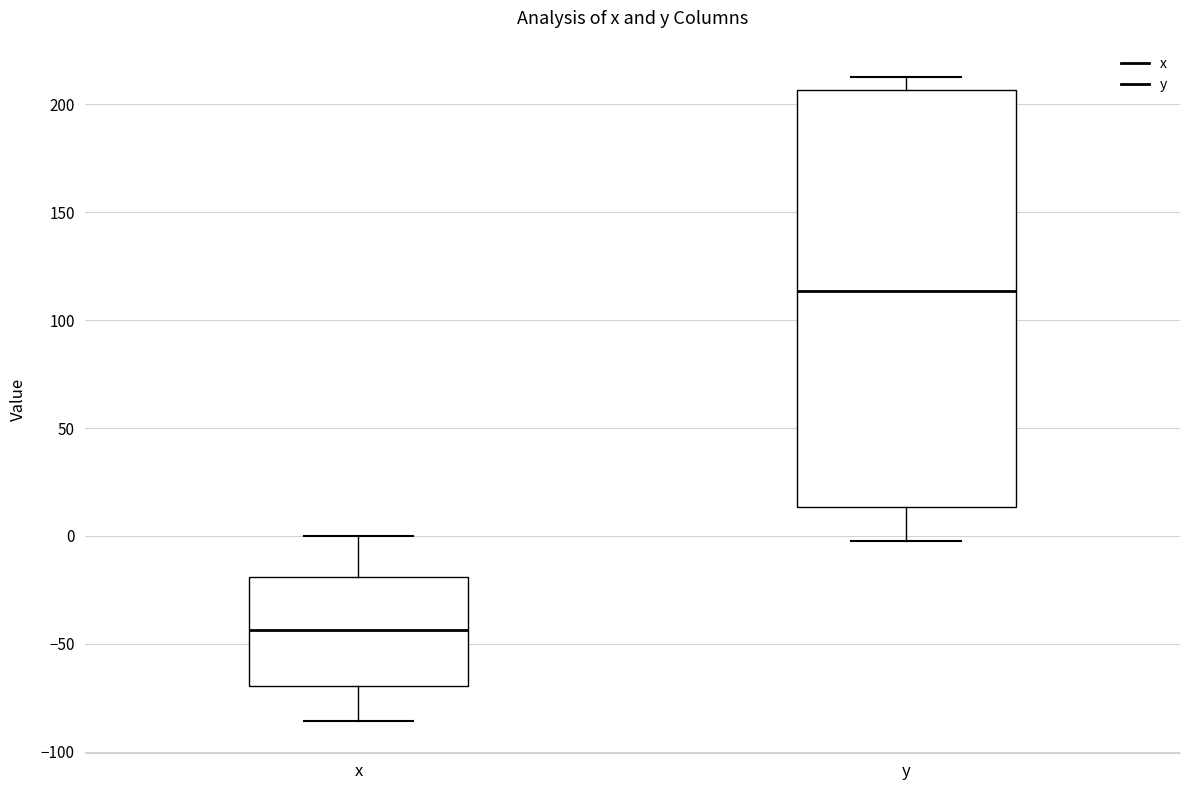

Reading left to right, transcribe this box plot: for each box, give where its median line is, the range the box spans, and where its two whiskers end, as read against the y-axis. The values are not printed on the chart, so give them approximately, as read against the axis.

x: median -45, box -70 to -20, whiskers -85 to 0
y: median 115, box 15 to 205, whiskers 0 to 215